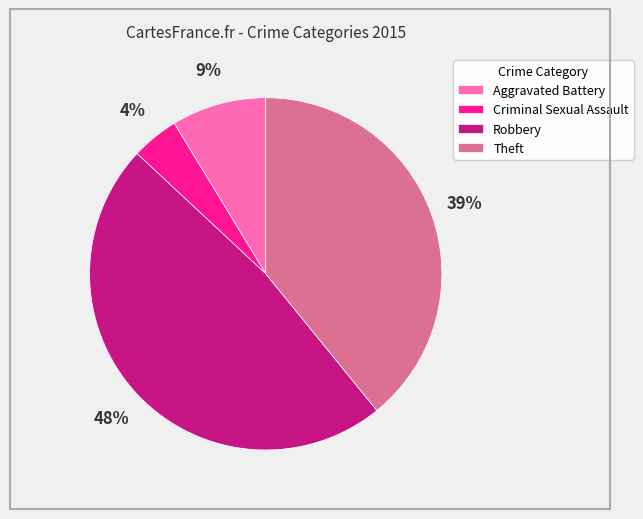

Which category has the biggest portion of the pie?

Robbery